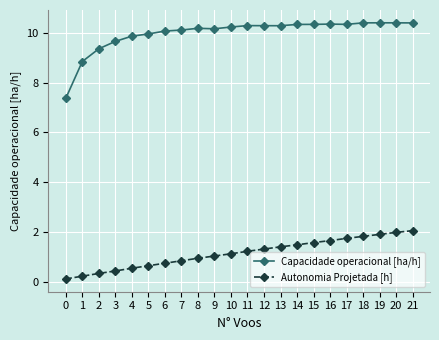

What is the value of the Capacidade operacional [ha/h] point at the 7th from the left?

10.1